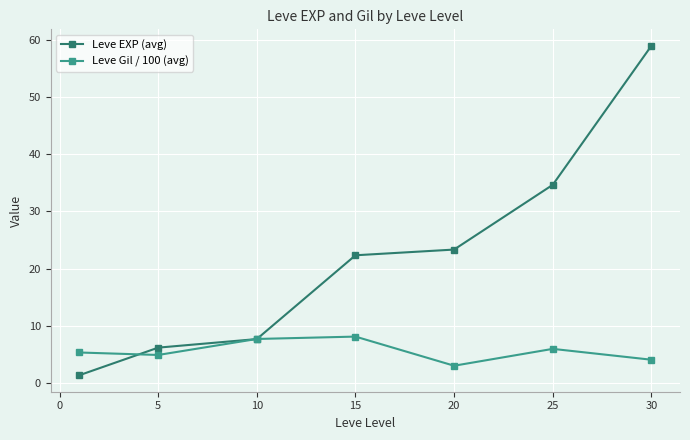

Which series has the widest spread of values?

Leve EXP (avg)